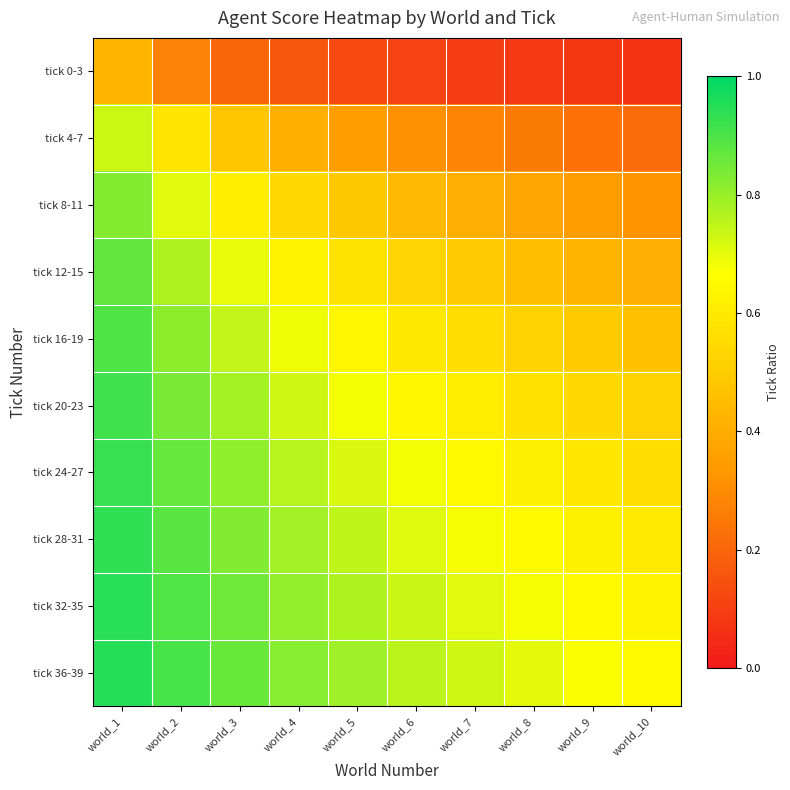

Reading left to right, extract all data points from this chart.

tick 0-3: world_1=0.4	world_2=0.3	world_3=0.2	world_4=0.2	world_5=0.1	world_6=0.1	world_7=0.1	world_8=0.1	world_9=0.1	world_10=0.1
tick 4-7: world_1=0.7	world_2=0.6	world_3=0.5	world_4=0.4	world_5=0.4	world_6=0.3	world_7=0.3	world_8=0.3	world_9=0.2	world_10=0.2
tick 8-11: world_1=0.8	world_2=0.7	world_3=0.6	world_4=0.5	world_5=0.5	world_6=0.4	world_7=0.4	world_8=0.4	world_9=0.3	world_10=0.3
tick 12-15: world_1=0.9	world_2=0.8	world_3=0.7	world_4=0.6	world_5=0.6	world_6=0.5	world_7=0.5	world_8=0.5	world_9=0.4	world_10=0.4
tick 16-19: world_1=0.9	world_2=0.8	world_3=0.7	world_4=0.7	world_5=0.6	world_6=0.6	world_7=0.6	world_8=0.5	world_9=0.5	world_10=0.5
tick 20-23: world_1=0.9	world_2=0.8	world_3=0.8	world_4=0.7	world_5=0.7	world_6=0.6	world_7=0.6	world_8=0.6	world_9=0.5	world_10=0.5
tick 24-27: world_1=0.9	world_2=0.9	world_3=0.8	world_4=0.8	world_5=0.7	world_6=0.7	world_7=0.6	world_8=0.6	world_9=0.6	world_10=0.6
tick 28-31: world_1=0.9	world_2=0.9	world_3=0.8	world_4=0.8	world_5=0.7	world_6=0.7	world_7=0.7	world_8=0.6	world_9=0.6	world_10=0.6
tick 32-35: world_1=0.9	world_2=0.9	world_3=0.8	world_4=0.8	world_5=0.8	world_6=0.7	world_7=0.7	world_8=0.7	world_9=0.7	world_10=0.6
tick 36-39: world_1=0.9	world_2=0.9	world_3=0.9	world_4=0.8	world_5=0.8	world_6=0.8	world_7=0.7	world_8=0.7	world_9=0.7	world_10=0.7